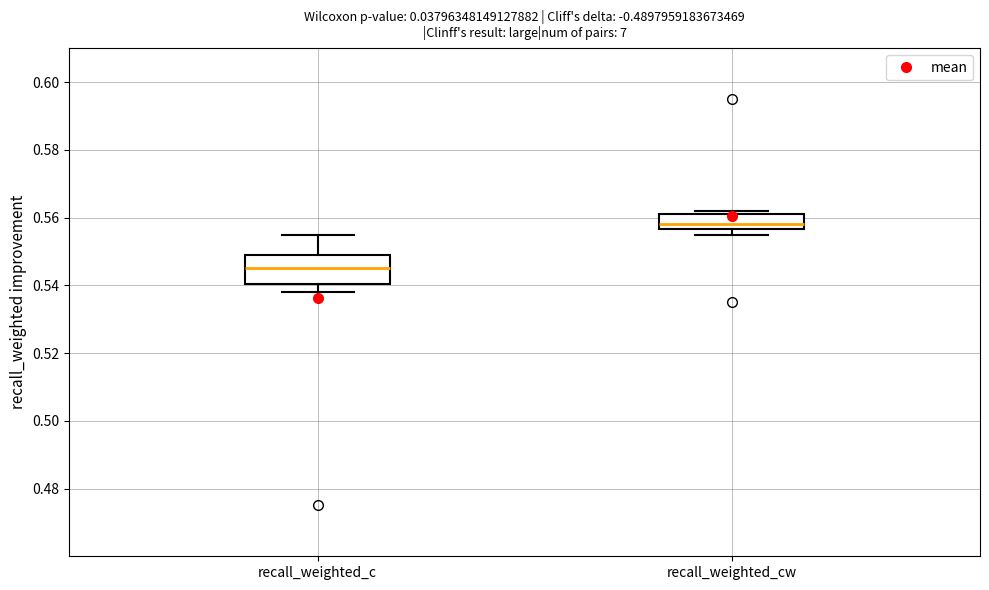

Which box is the tallest, from its lower edge to its upper edge?

recall_weighted_c